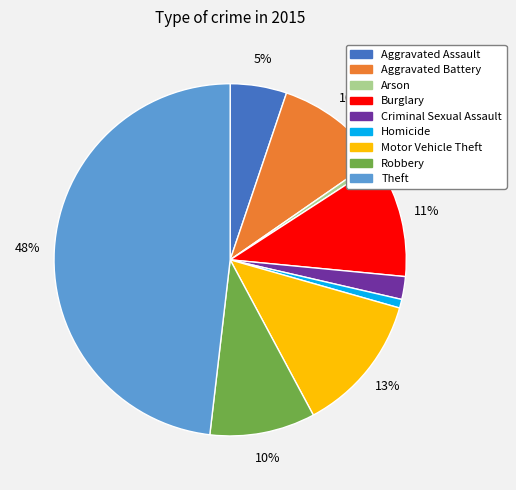

What is the largest slice in the pie chart?

Theft